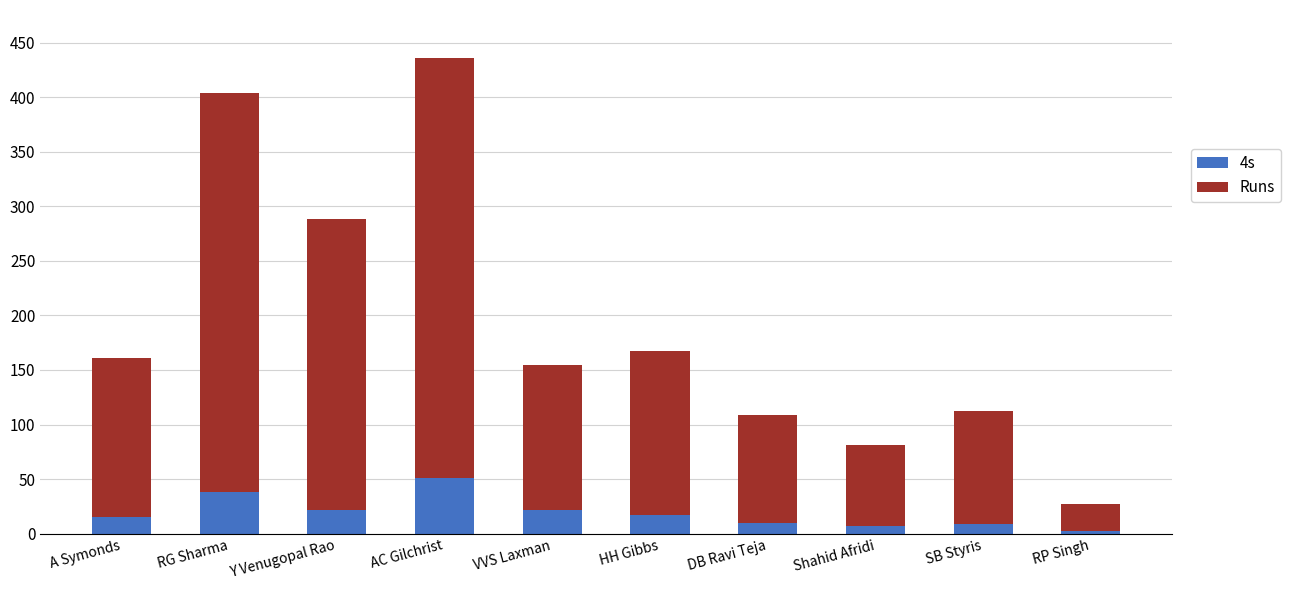

At which category is the sum across all series the highest?

AC Gilchrist